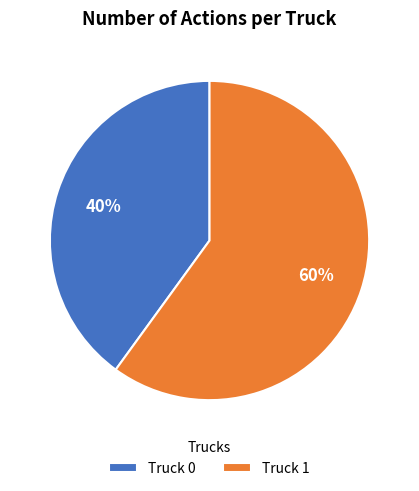

Which has a higher value, Truck 0 or Truck 1?

Truck 1